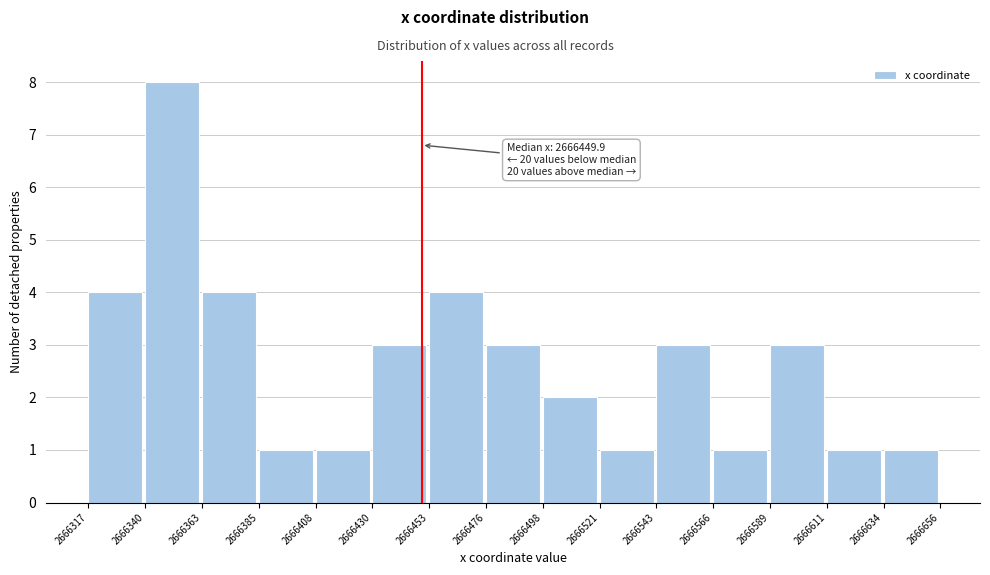

Which range on the x-axis has the tallest bar?

2666340 to 2666363